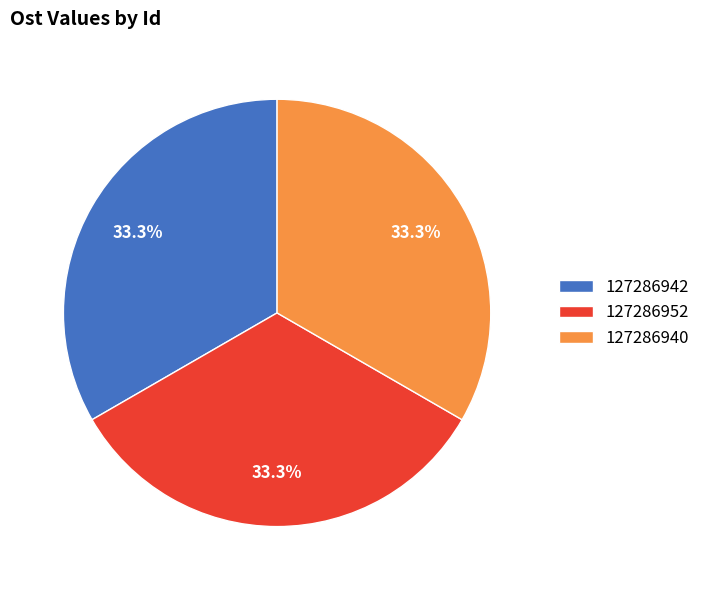

What percentage is the 127286952 slice, to the nearest percent?

33%